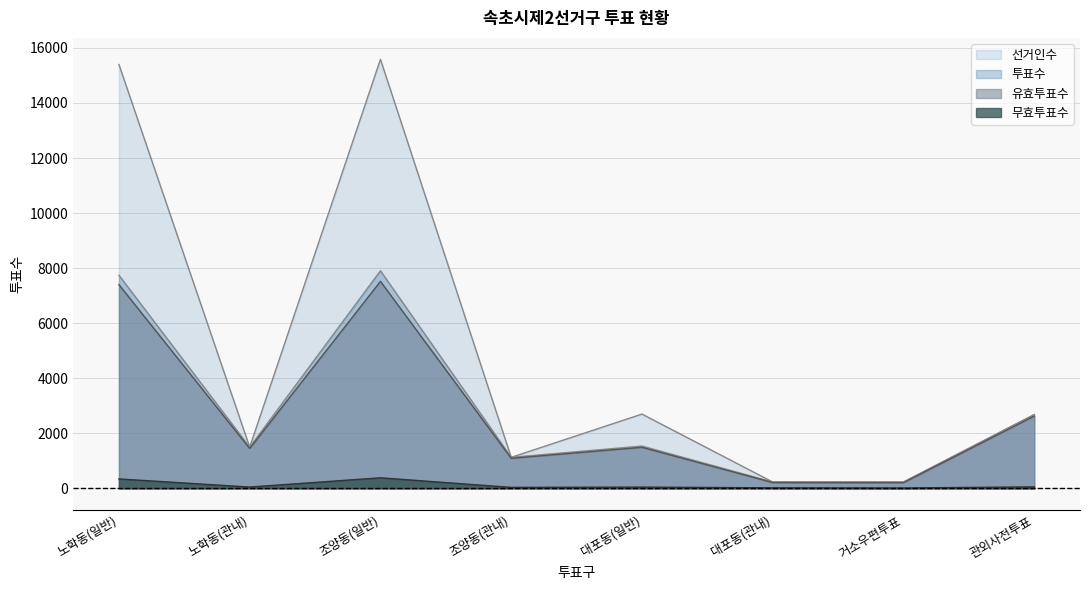

What is the difference between the second highest and minimum values in the 무효투표수 series?

329